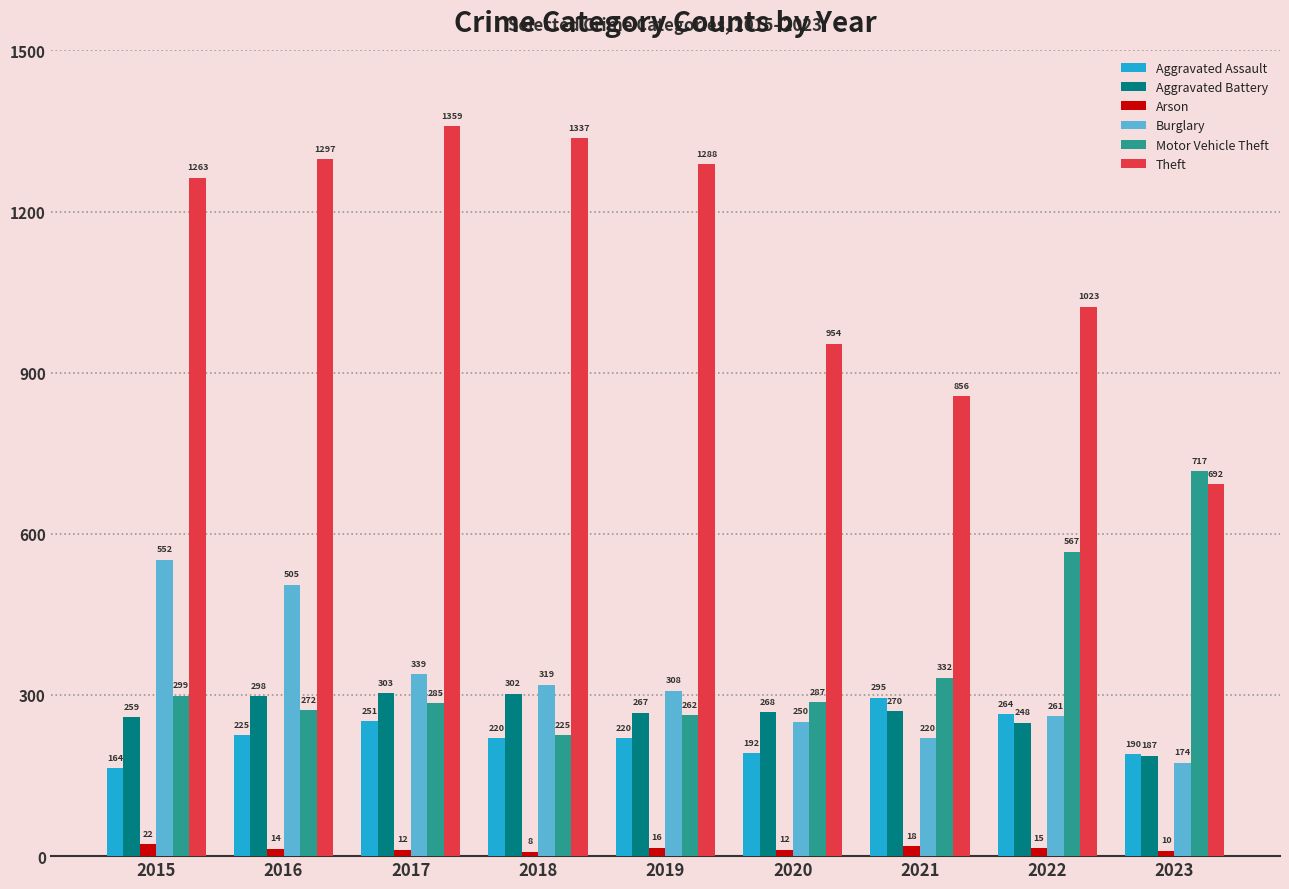

What is the average value of the Burglary series?

325